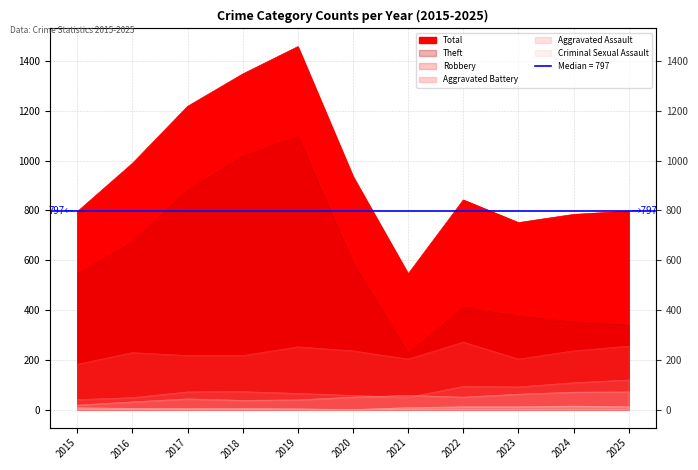

The Robbery series shows 400 at 2019. True or false?

False